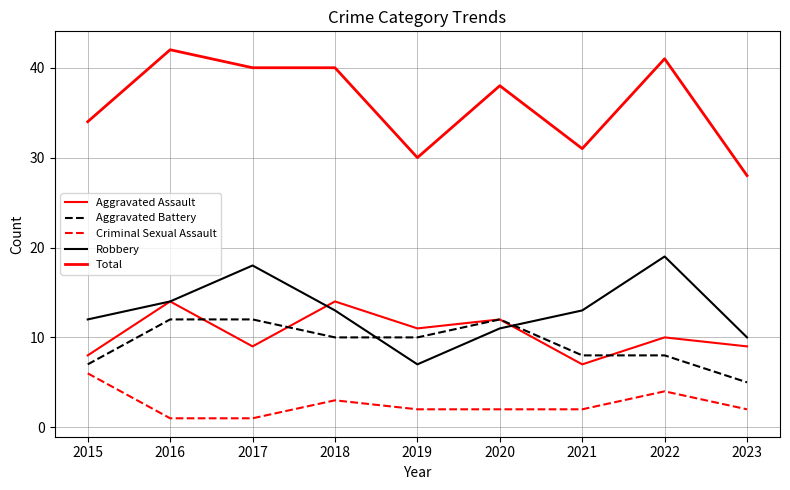

At which category is the sum across all series the highest?

2016